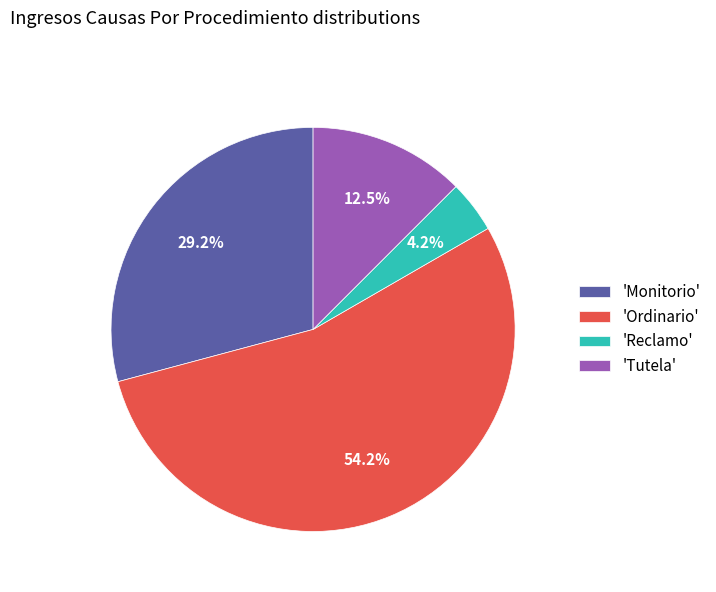

How many slices are in this pie chart?

4